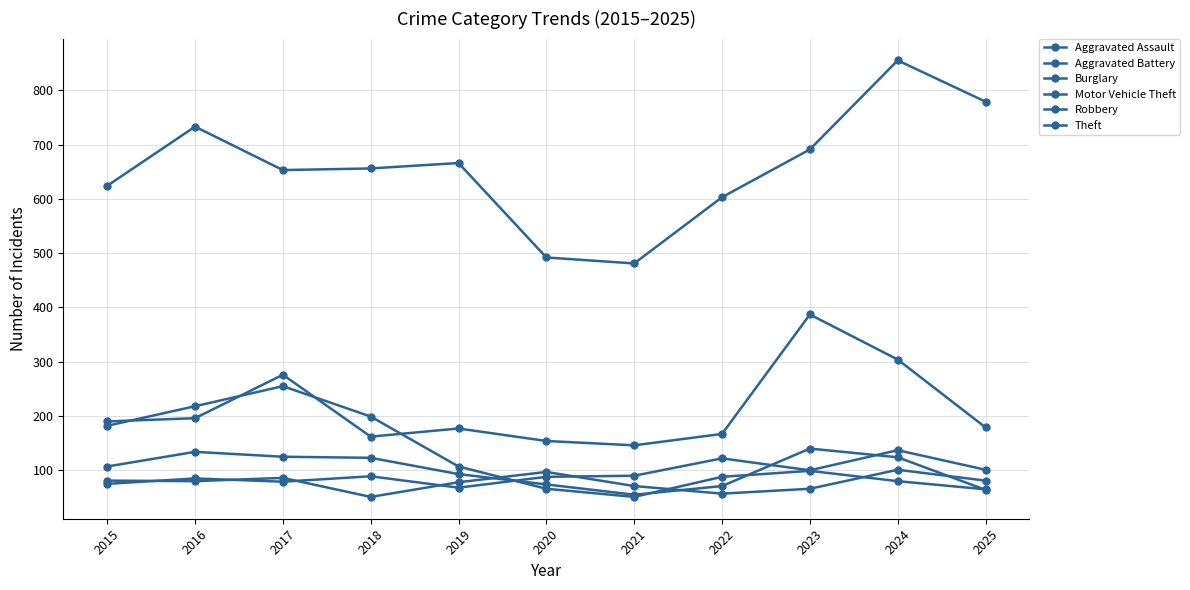

Is it true that Motor Vehicle Theft equals 74 at 2018?

False